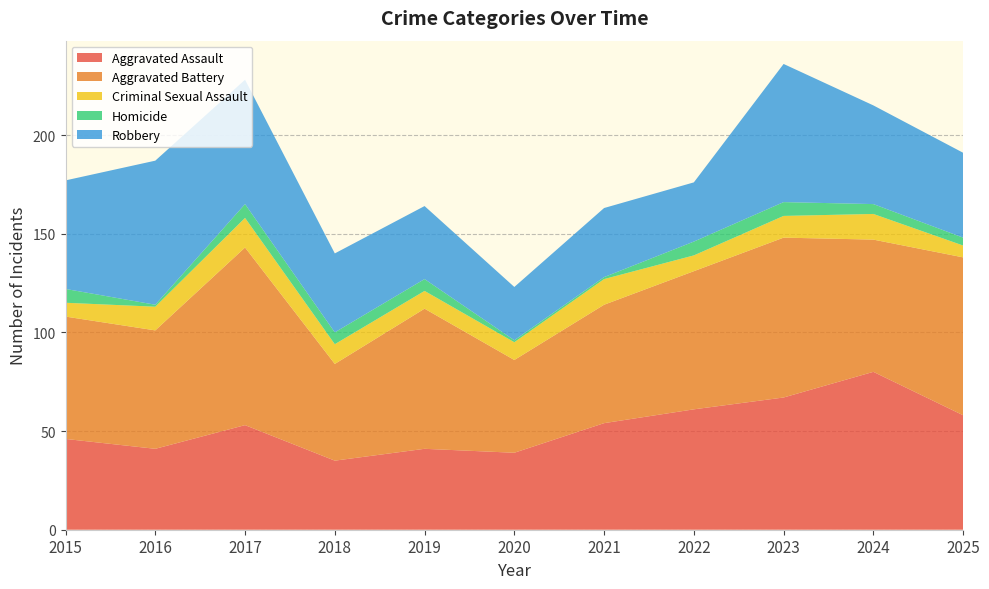

Reading left to right, what are all the values shown in this chart?

Aggravated Assault: 2015=46	2016=41	2017=53	2018=35	2019=41	2020=39	2021=54	2022=61	2023=67	2024=80	2025=58
Aggravated Battery: 2015=62	2016=60	2017=90	2018=49	2019=71	2020=47	2021=60	2022=70	2023=81	2024=67	2025=80
Criminal Sexual Assault: 2015=7	2016=12	2017=15	2018=10	2019=9	2020=9	2021=13	2022=8	2023=11	2024=13	2025=6
Homicide: 2015=7	2016=1	2017=7	2018=6	2019=6	2020=1	2021=1	2022=7	2023=7	2024=5	2025=4
Robbery: 2015=55	2016=73	2017=63	2018=40	2019=37	2020=27	2021=35	2022=30	2023=70	2024=50	2025=43